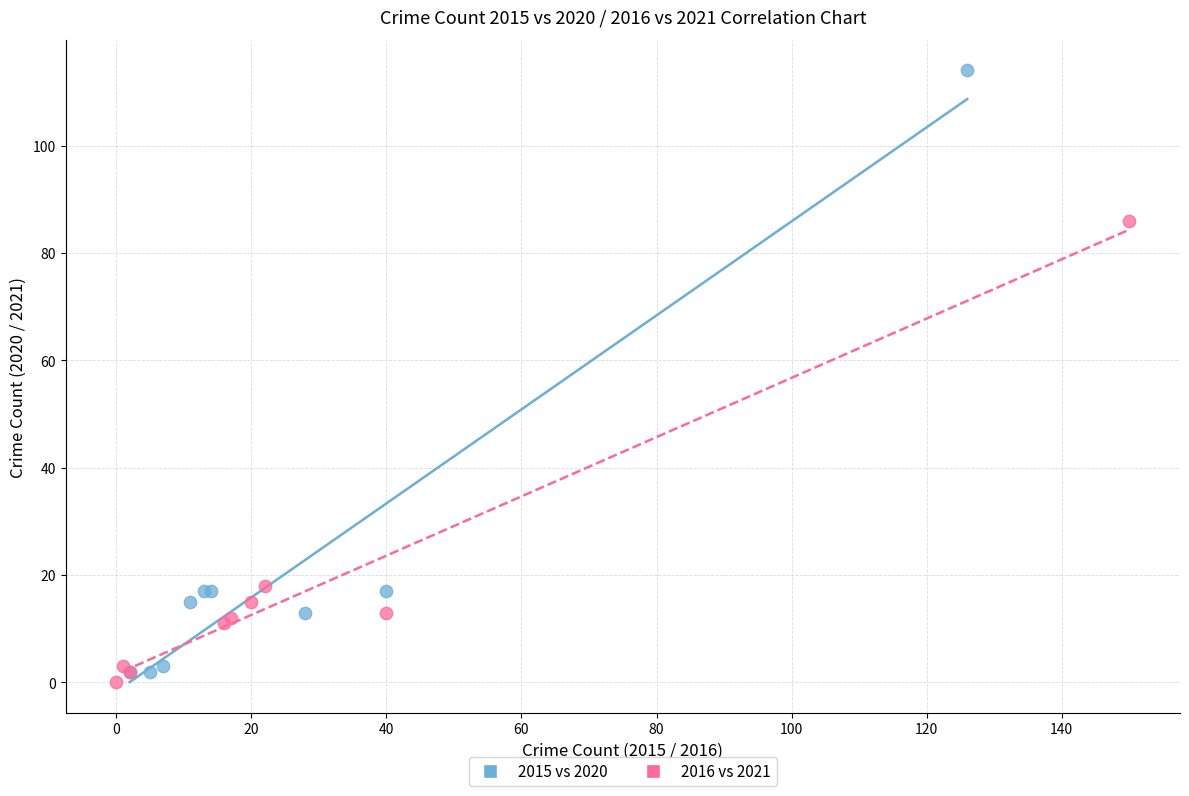

What are all the series names shown in the legend?

2015 vs 2020, 2016 vs 2021